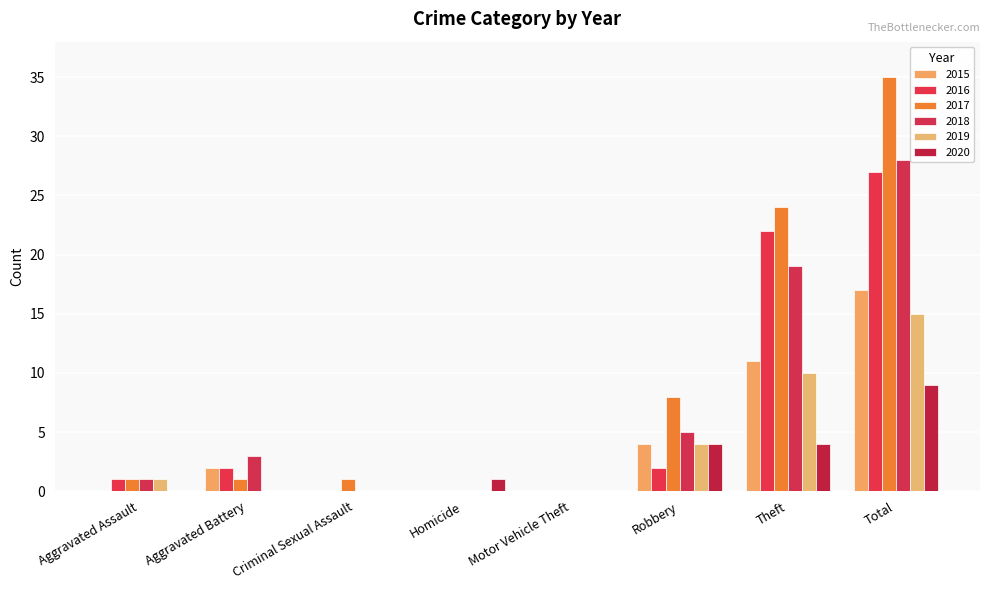

How many distinct data groups are displayed?

6